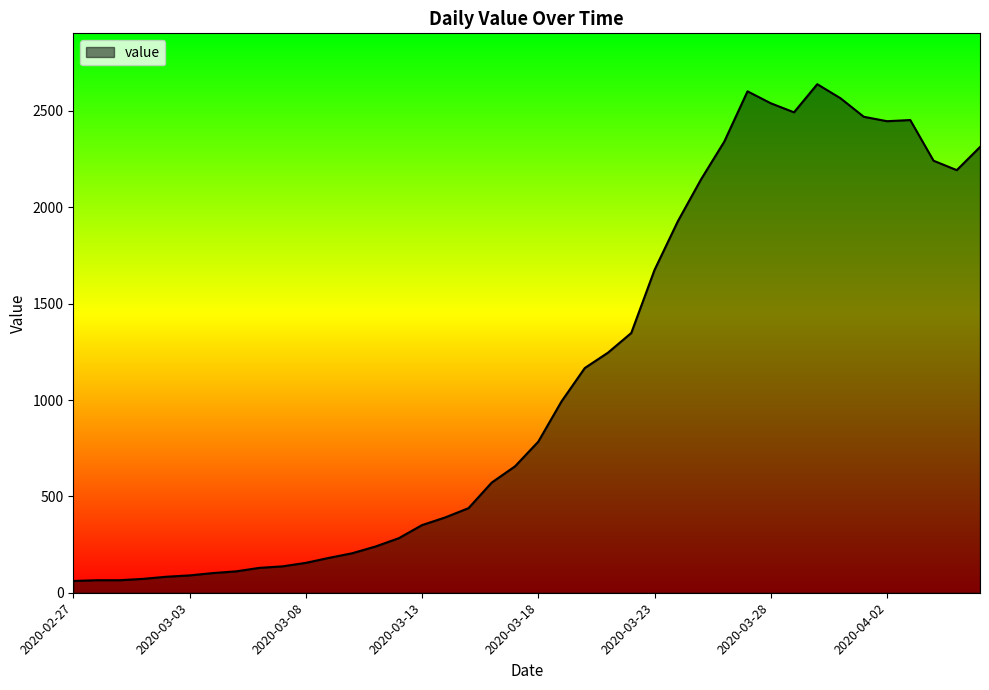

What is the difference between the maximum and minimum values?

2578